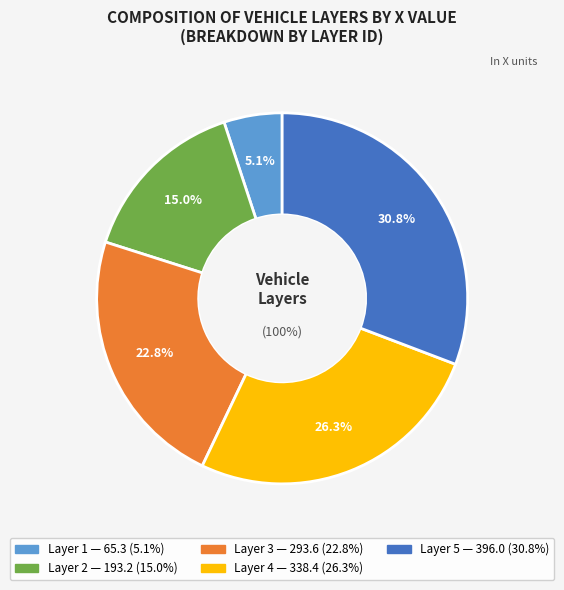

What is the ratio of the value at 1 to the value at 3?

0.2